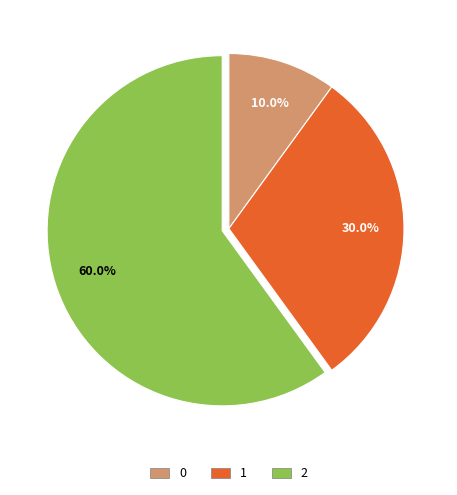

Which slice is the largest?

2